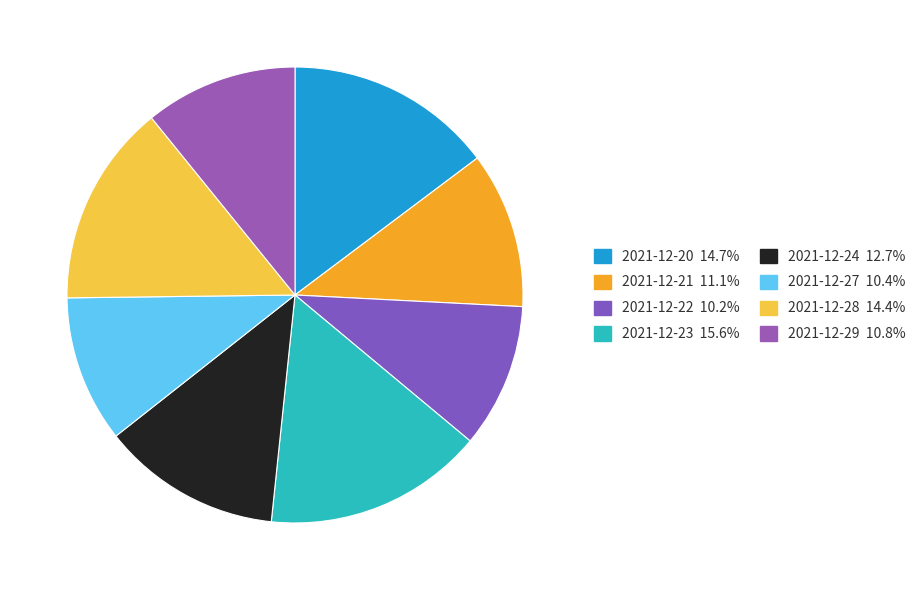

What is the change in value from 2021-12-20 to 2021-12-28?

-56386135